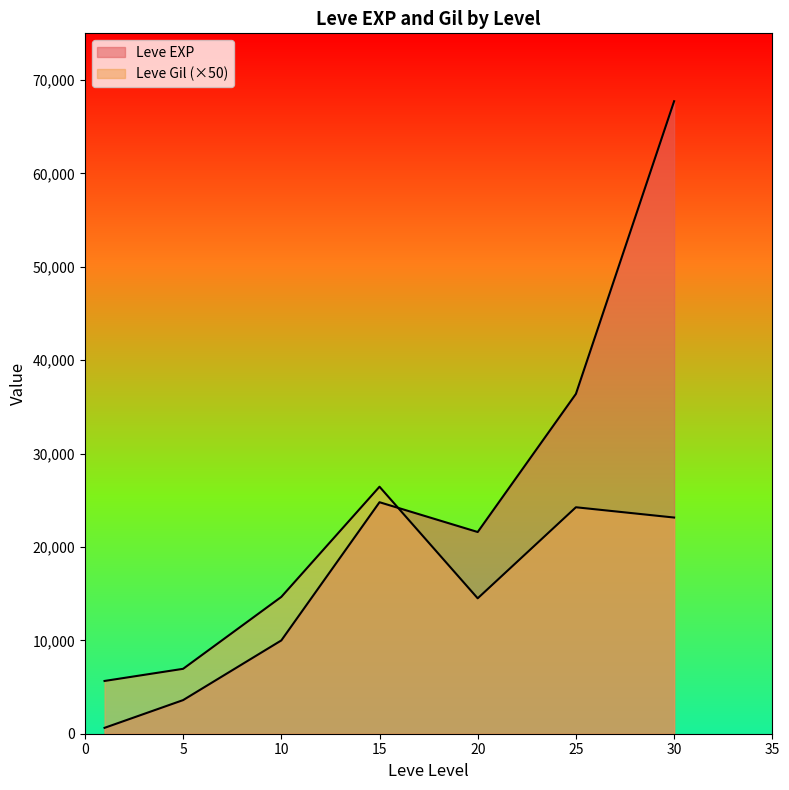

True or false: Leve EXP has a value of 21600 at 20.

True